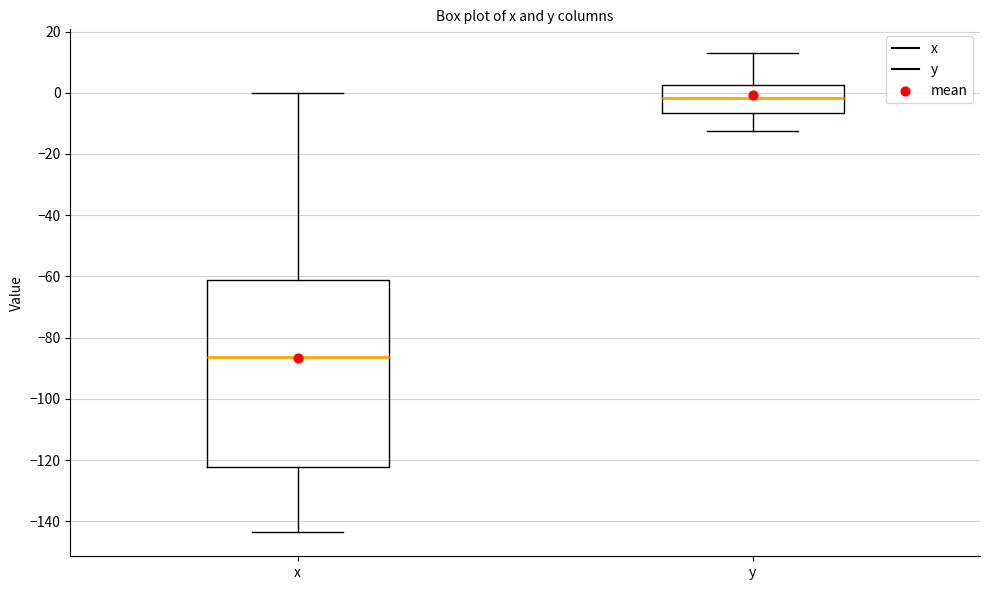

Comparing the boxes themselves (not the whiskers), which one is the tallest?

x